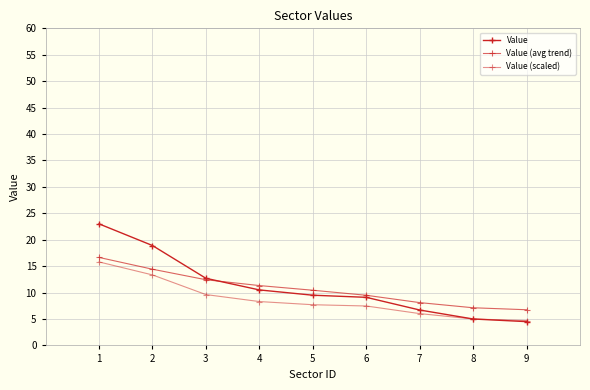

What is the sum of the Value (scaled) values at 5 and 2?

21.0